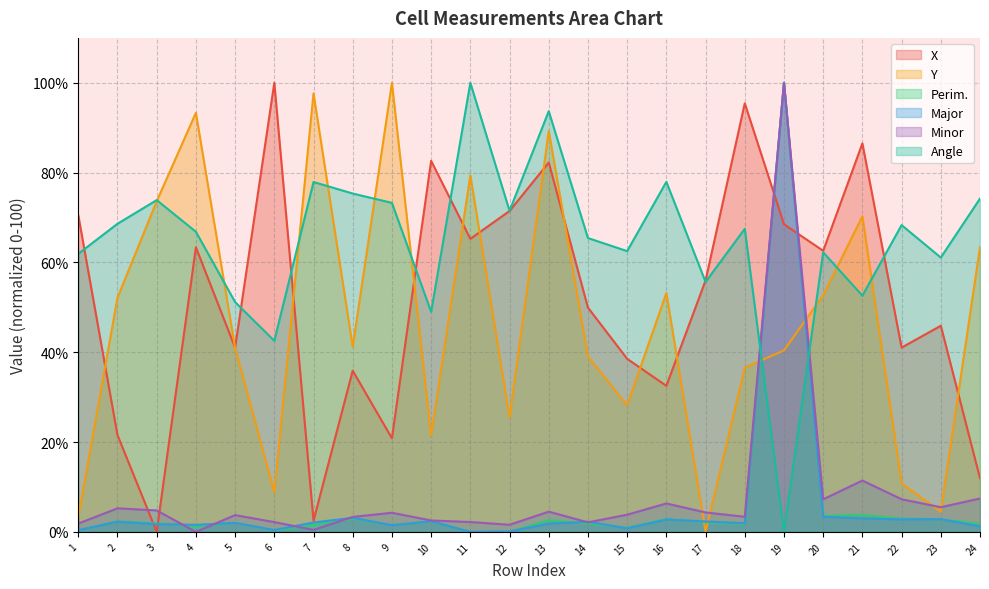

Where is the first local maximum for Y?

4